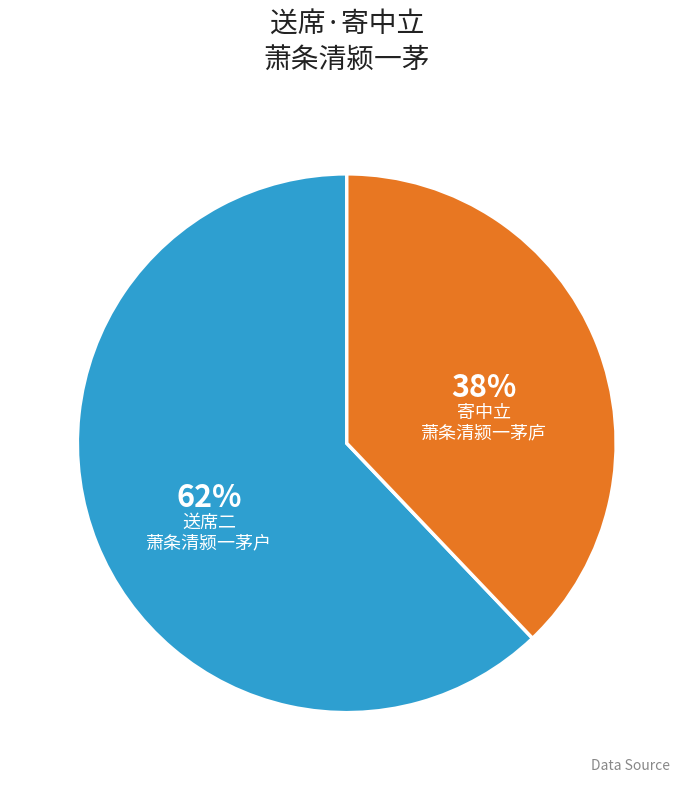

To the nearest percent, what is the average slice percentage?

50%